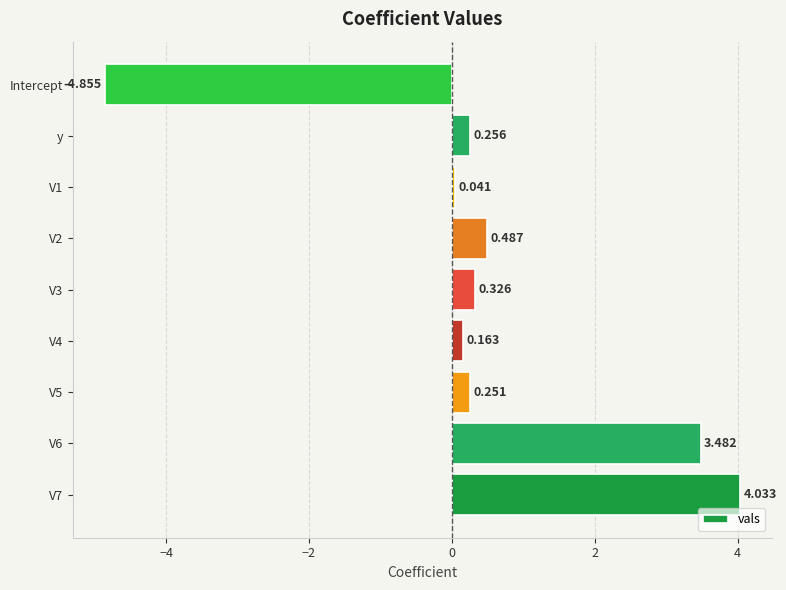

Which label corresponds to the smallest value in the chart?

Intercept